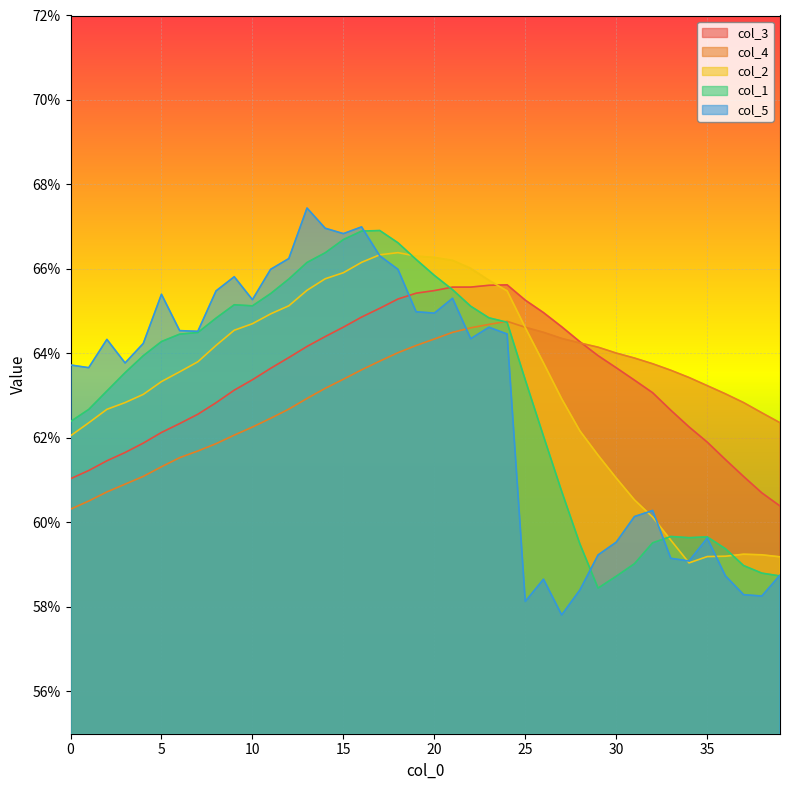

What is the greatest value displayed?

0.7